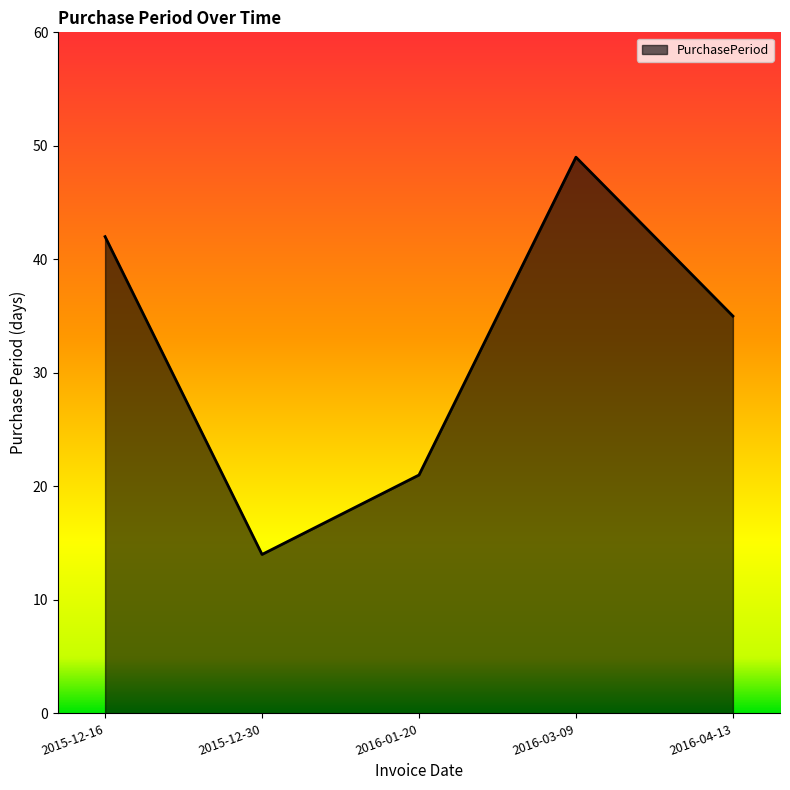

Approximately how many times larger is the value at 2016-04-13 compared to 2015-12-16?

0.8